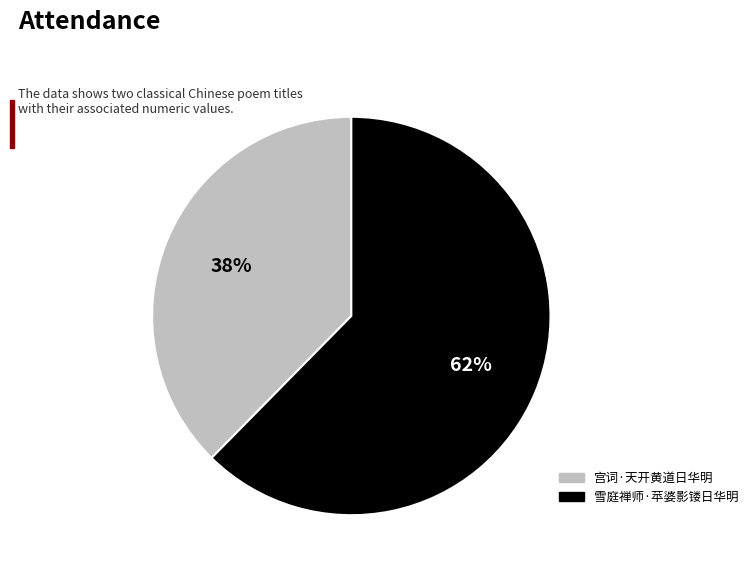

Combined, do 雪庭禅师·苹婆影镂日华明 and 宫词·天开黄道日华明 account for over 50%?

Yes